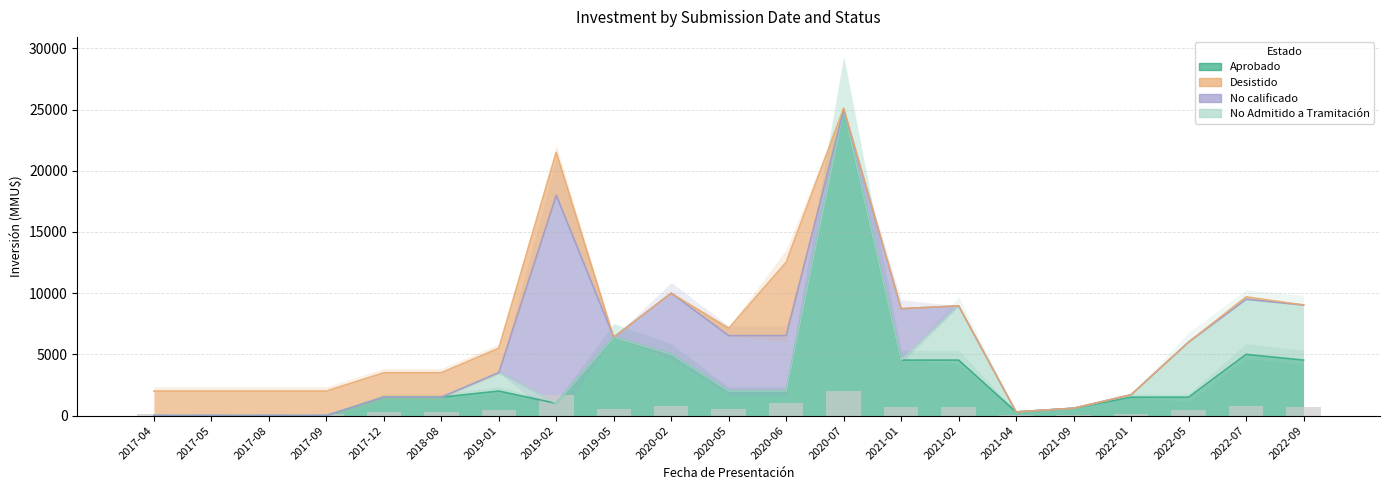

Is it true that No calificado equals 0 at 2019-05?

True